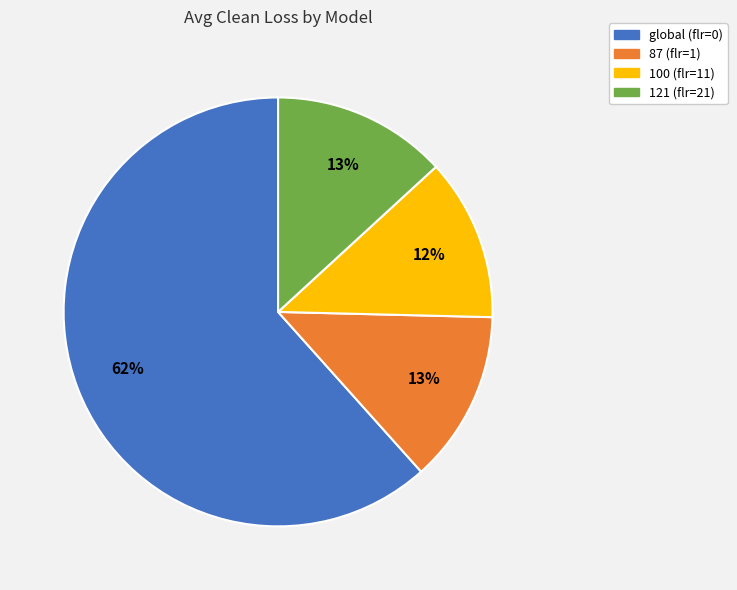

Is the sum of 100 (flr=11) and 121 (flr=21) greater than half?

No